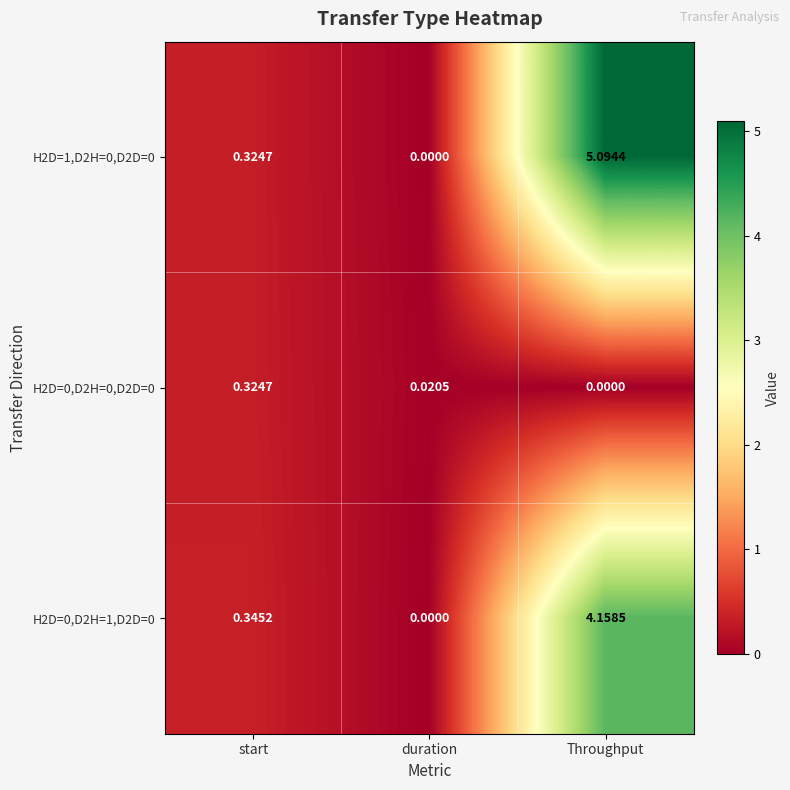

At which category is the sum across all series the highest?

Throughput